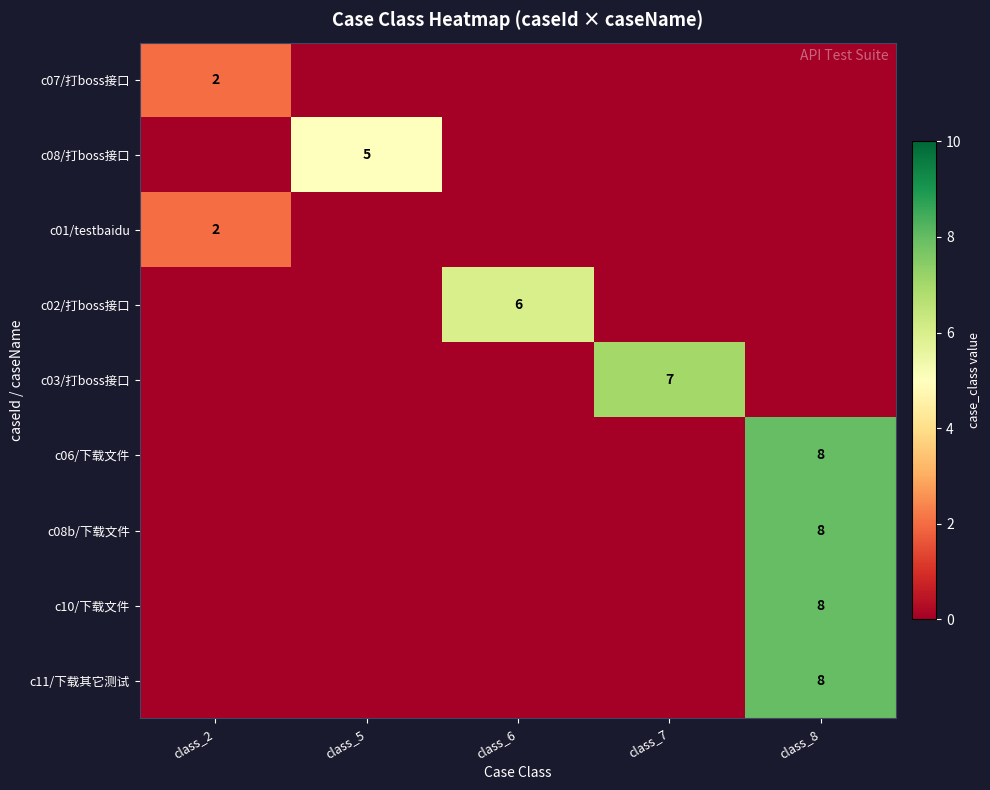

True or false: c02/打boss接口 has a value of 6 at class_6.

True